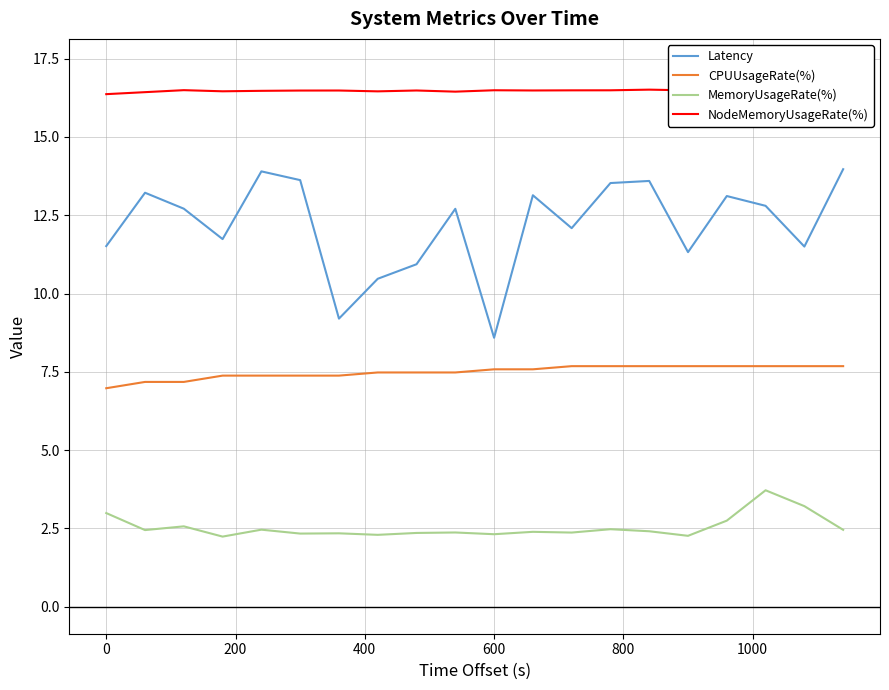

What is the highest value of the MemoryUsageRate(%) series?

3.7